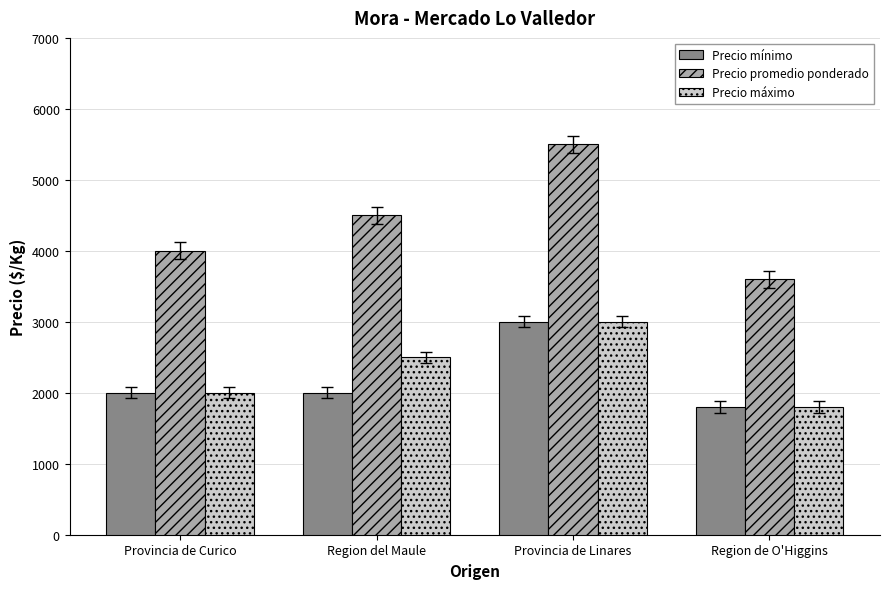

List the labels in order of Precio promedio ponderado value, largest first.

Provincia de Linares, Region del Maule, Provincia de Curico, Region de O'Higgins